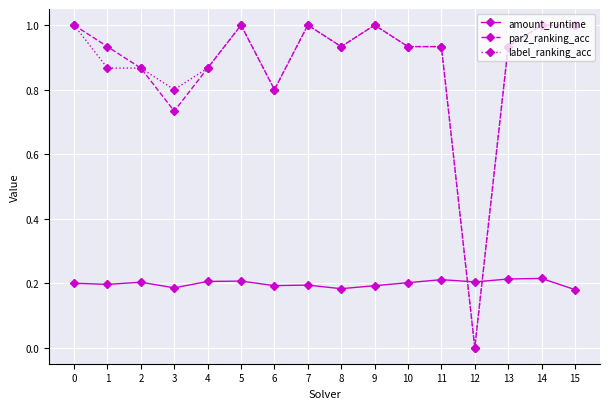

True or false: par2_ranking_acc and amount_runtime cross at least once.

True